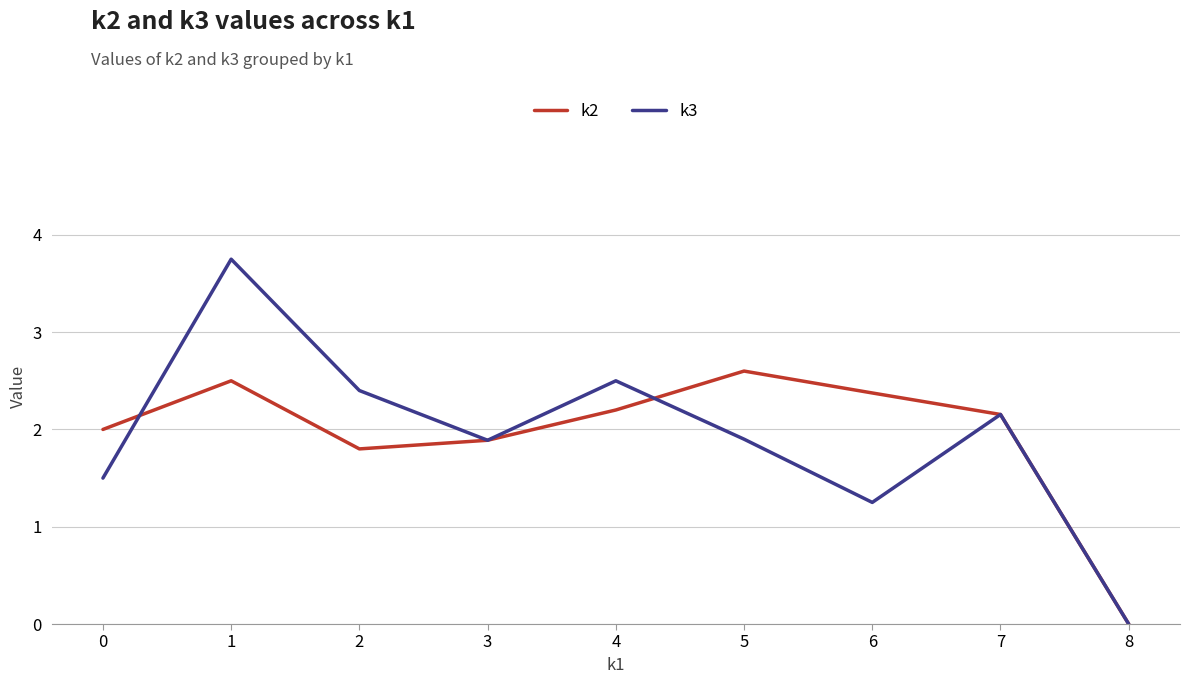

What is the spread (max minus min) of values at 5?

0.7